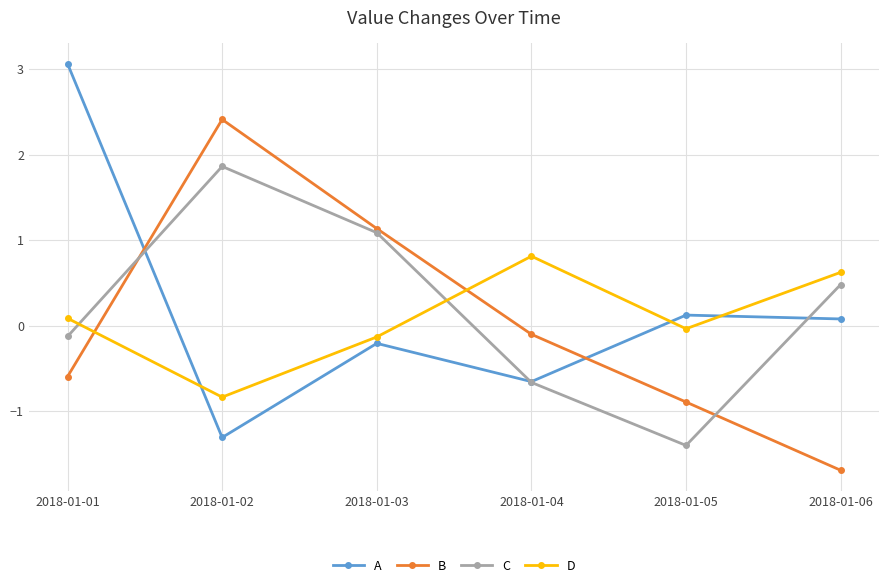

Does the chart have visible grid lines?

Yes